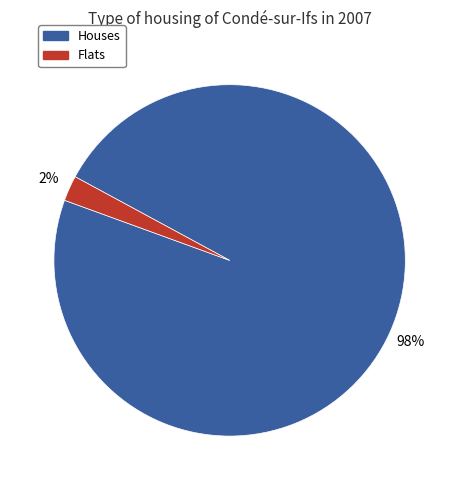

To the nearest percent, what is the average slice percentage?

50%